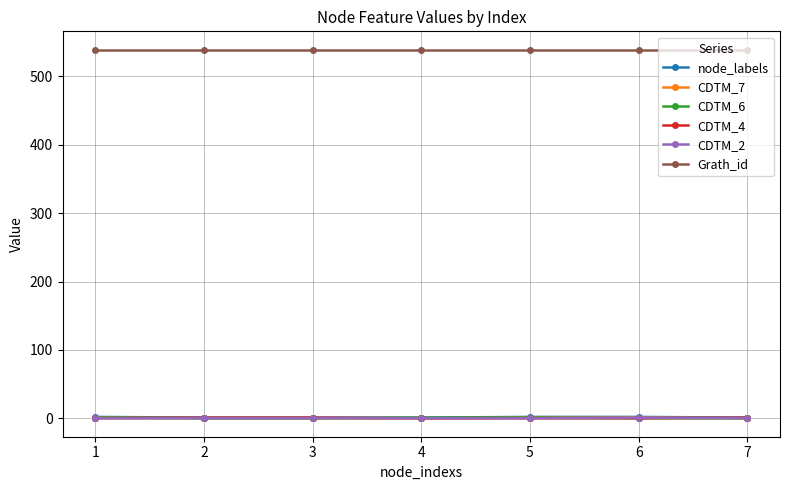

Which series has the largest total across all categories?

Grath_id